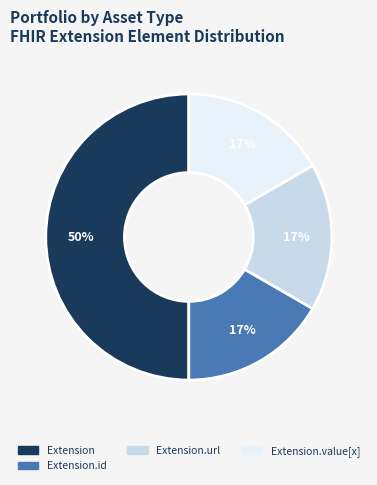

To the nearest percent, what is the average slice percentage?

25%